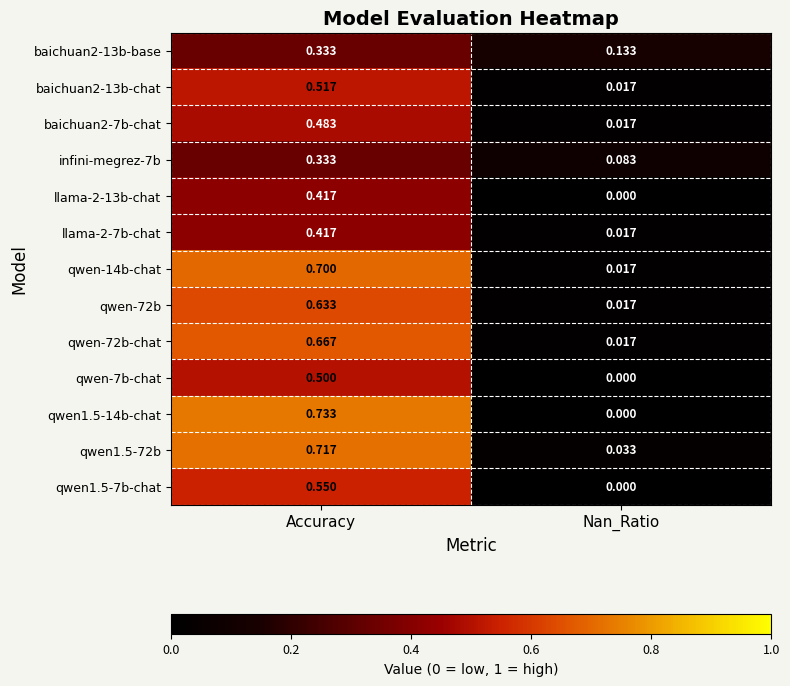

Where is qwen1.5-72b nearest to the value 0?

Nan_Ratio